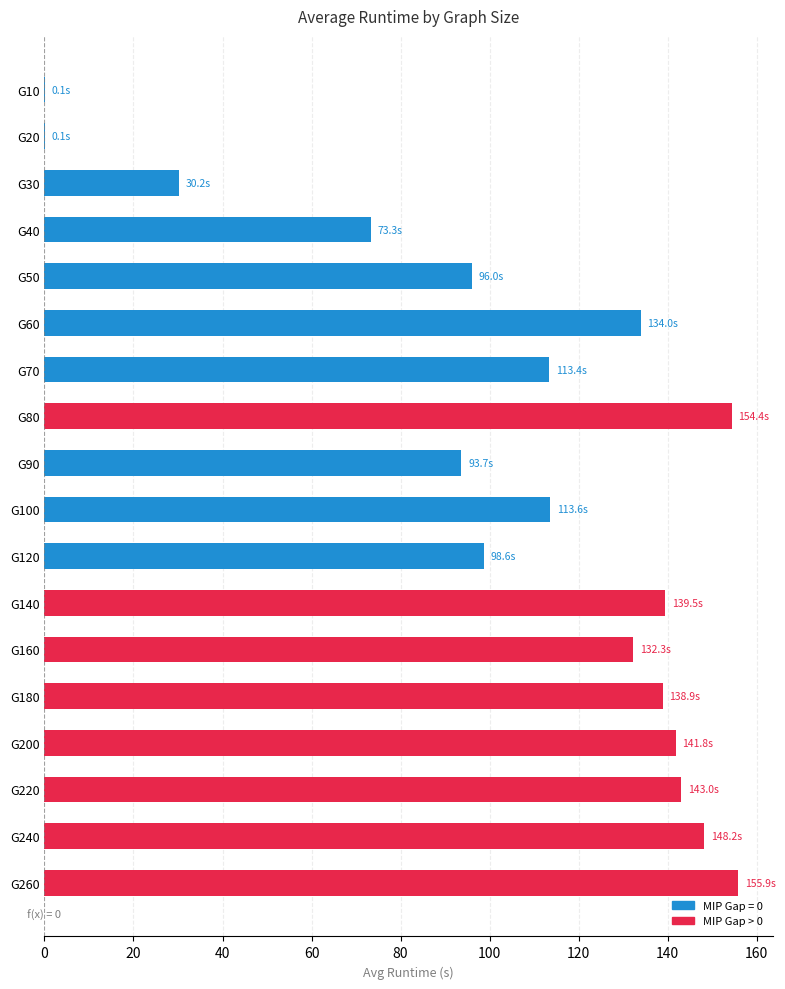

Between G30 and G180, which is larger?

G180